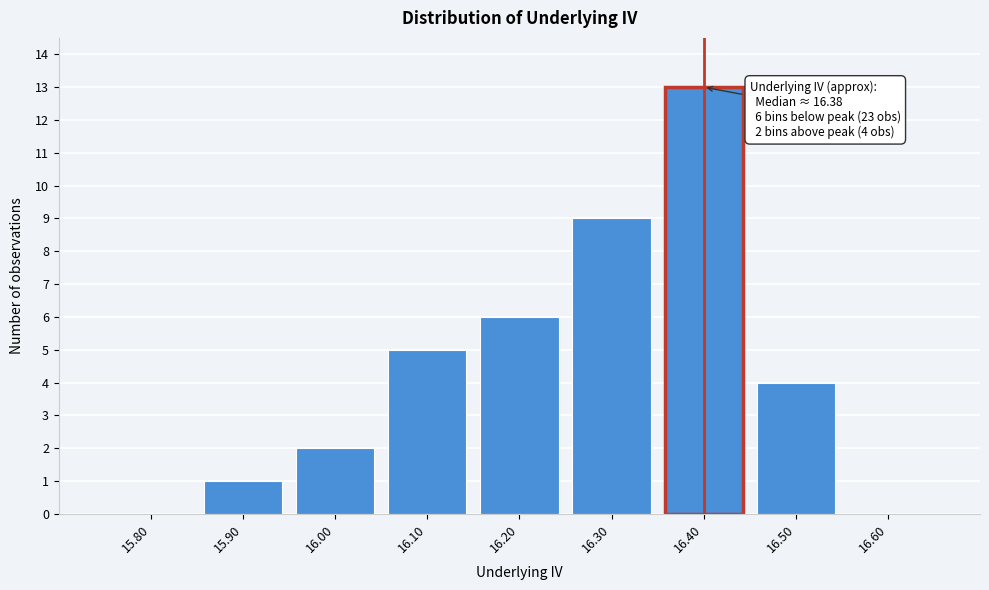

Reading left to right, extract all data points from this chart.

15.80=0	15.90=1	16.00=2	16.10=5	16.20=6	16.30=9	16.40=13	16.50=4	16.60=0